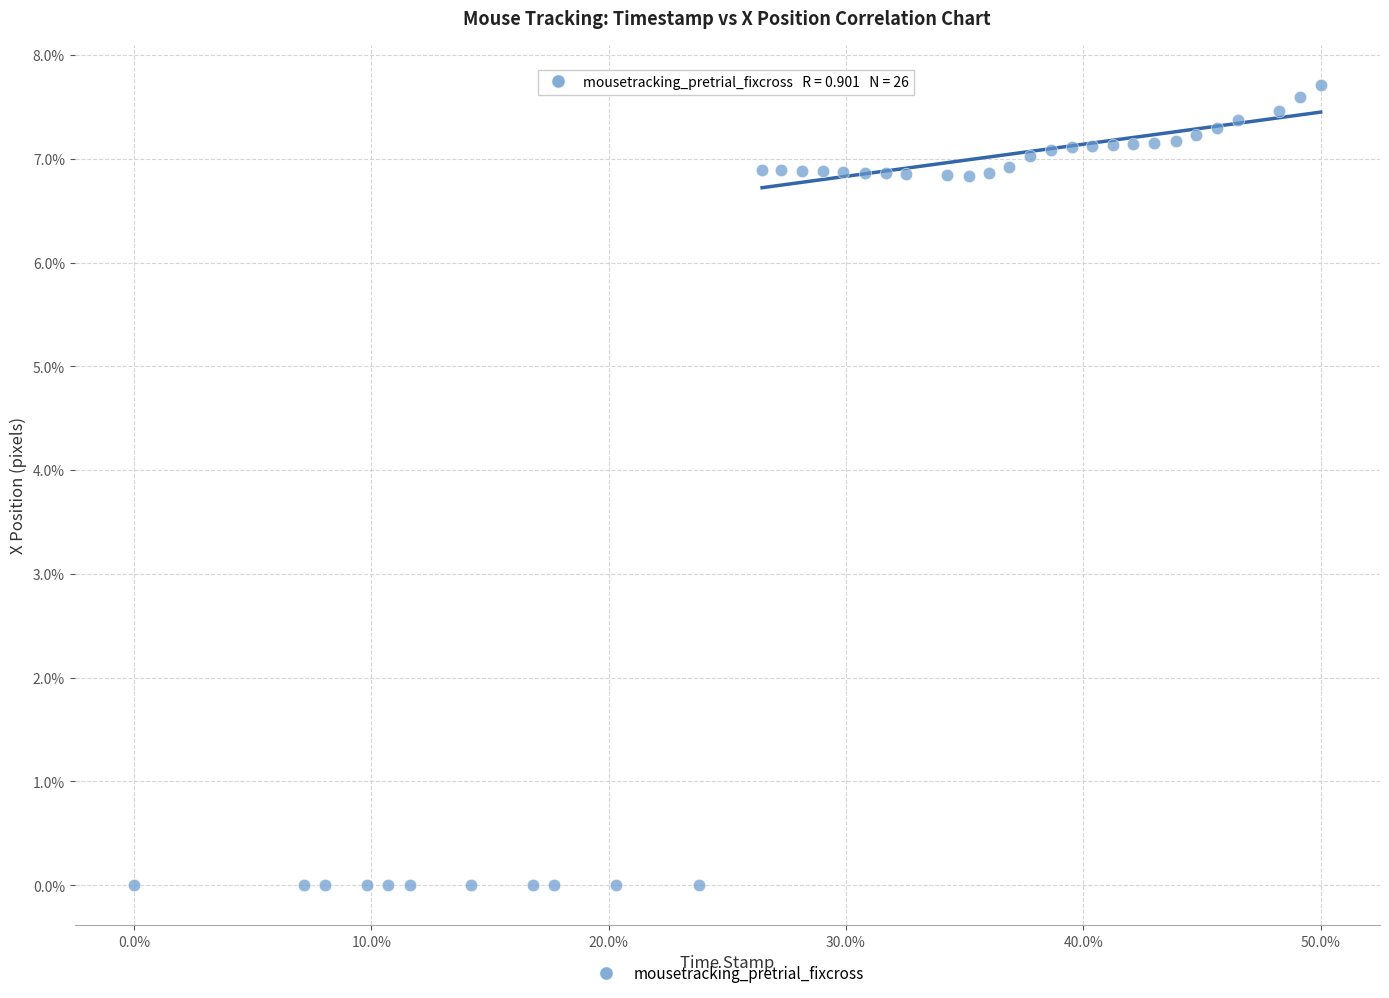

What is the range of X values (max minus min)?

50.0